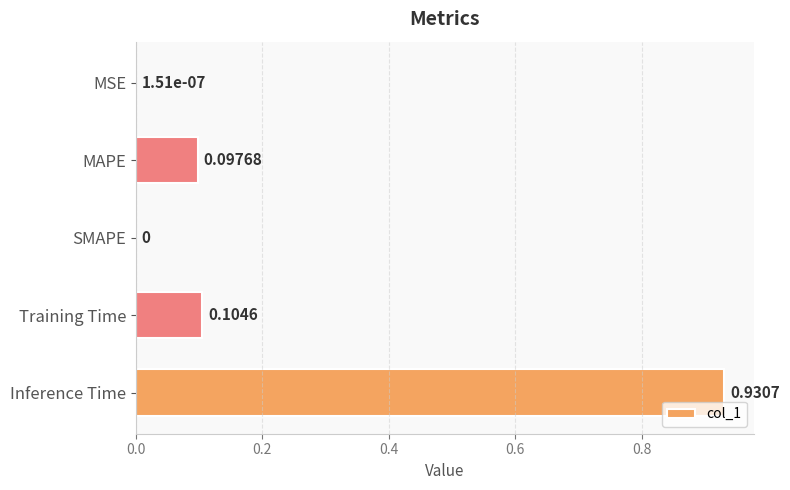

What is the change in value from MSE to Inference Time?

+0.9